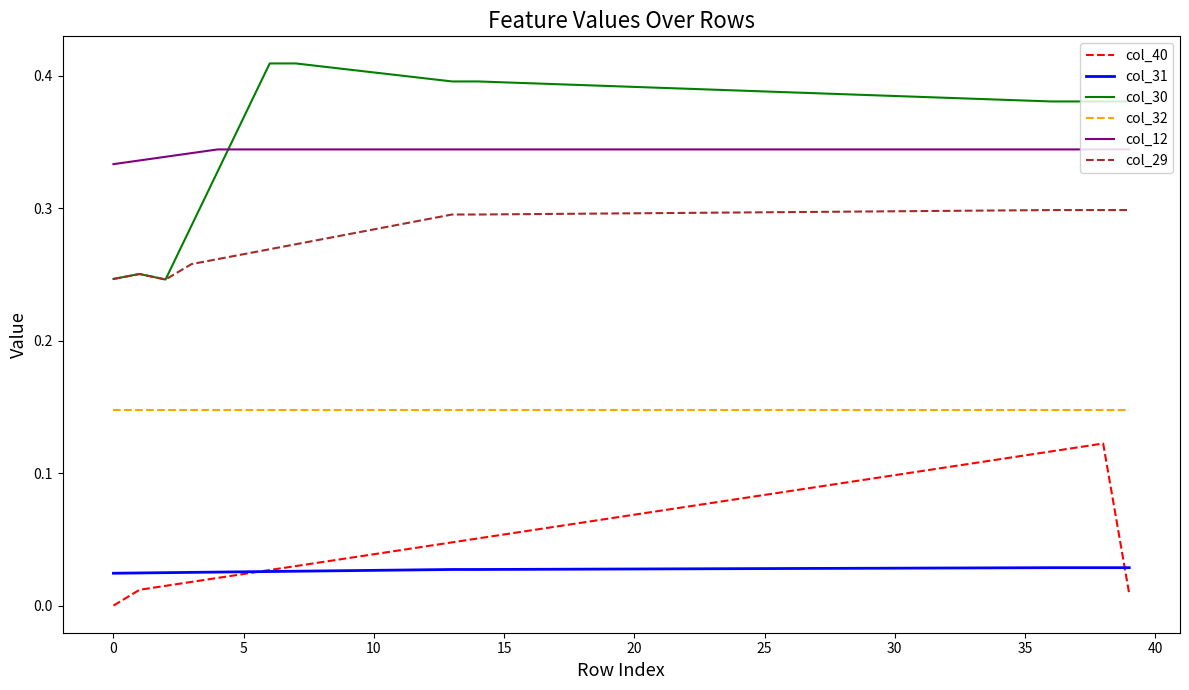

What are all the series names shown in the legend?

col_40, col_31, col_30, col_32, col_12, col_29